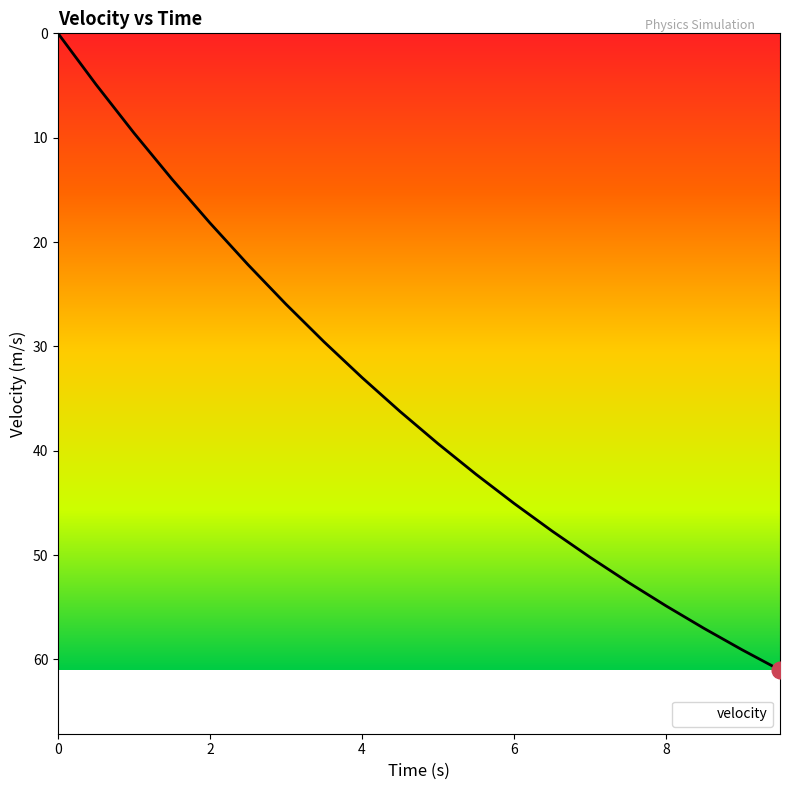

What is the difference between the second highest and second lowest values?

54.2